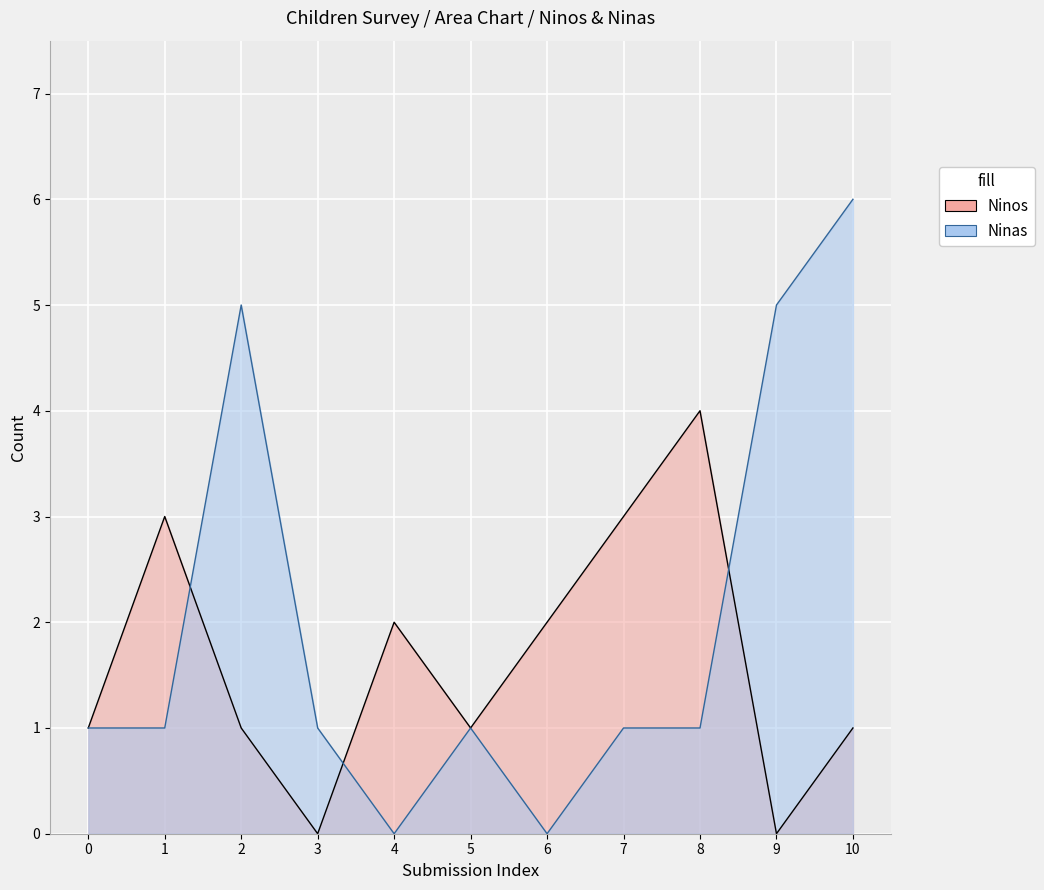

How many lines are shown in the chart?

2